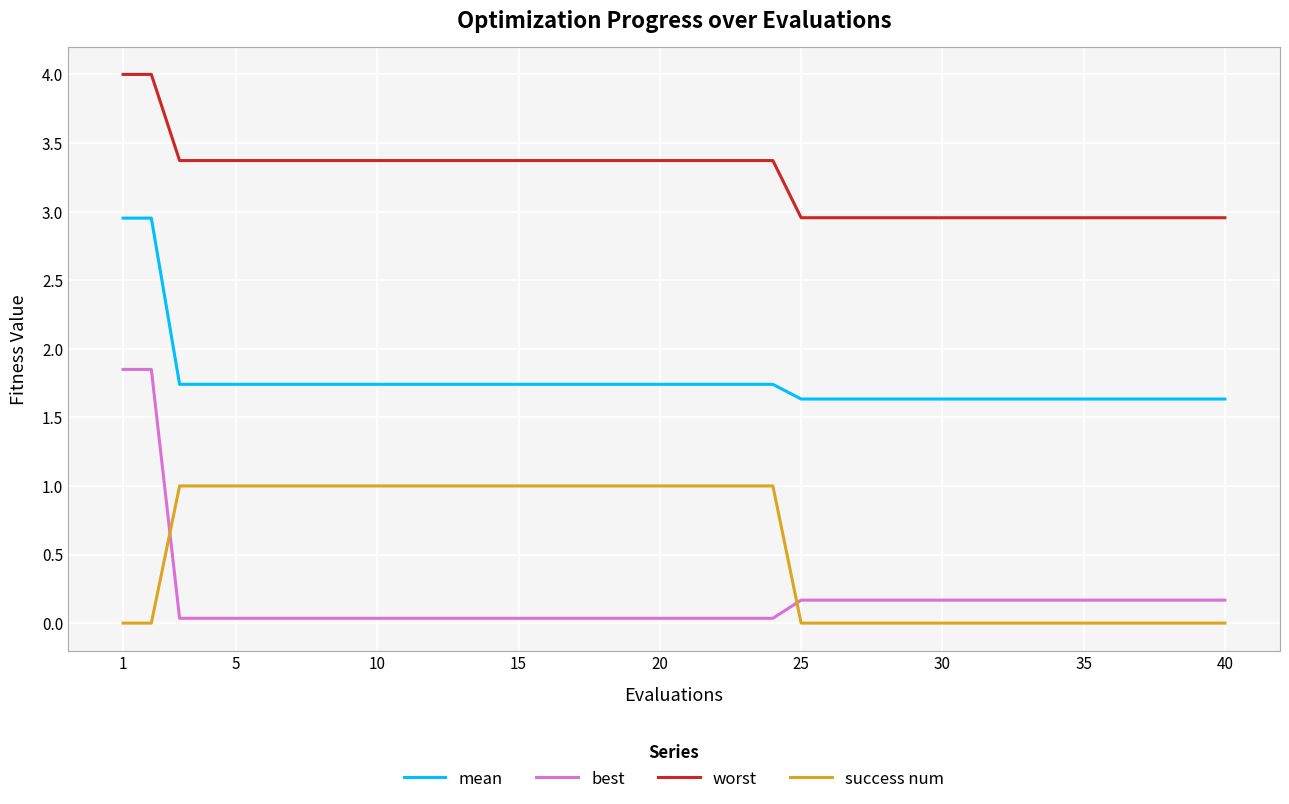

What is the minimum value for mean?

1.6